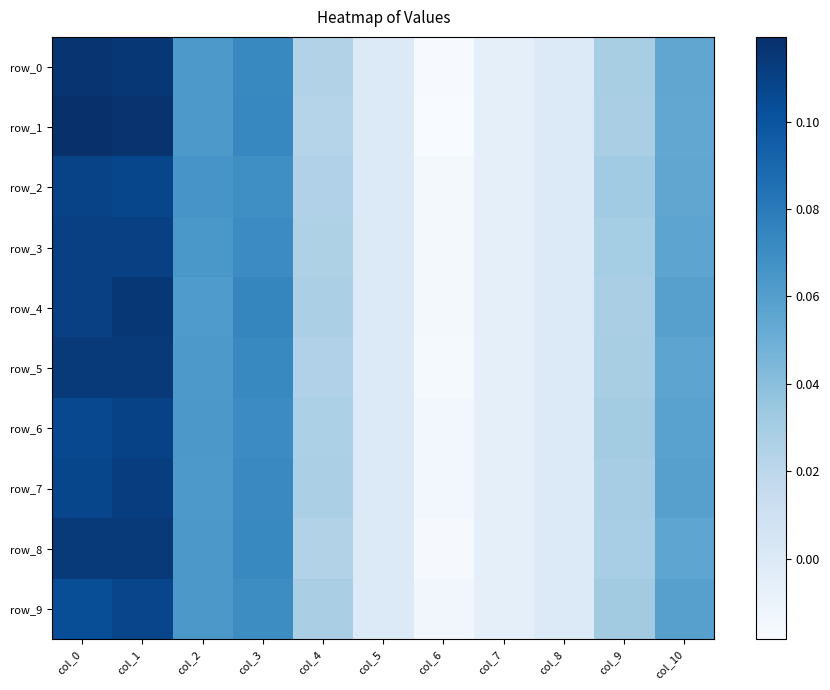

What is the difference between the maximum and minimum values in the row_8 series?

0.1